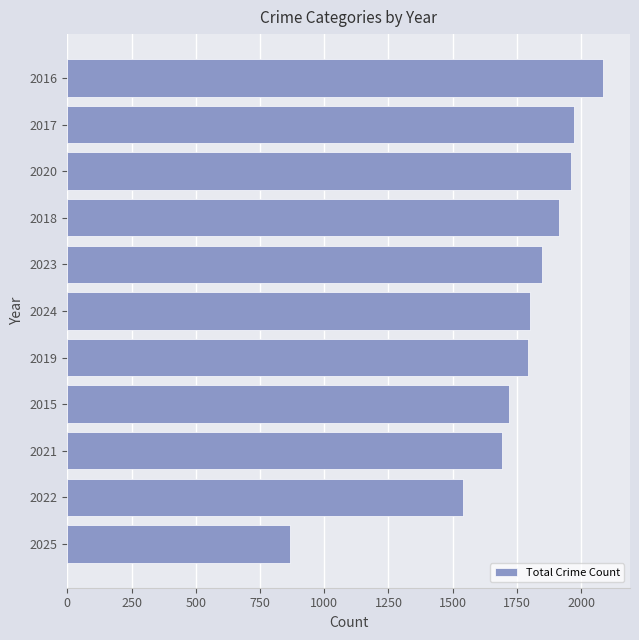

What is the sum of the values at 2021 and 2019?

3486